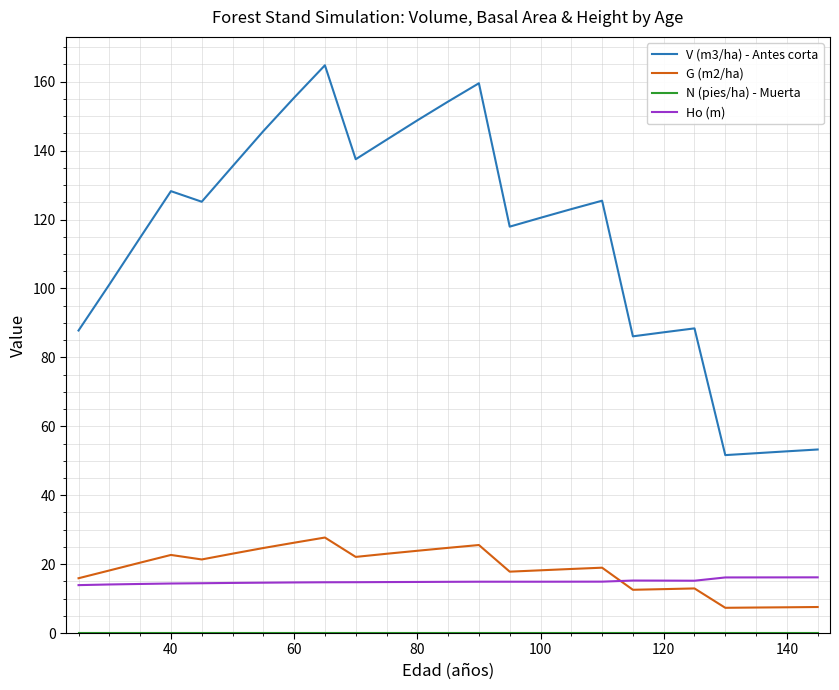

What is the minimum value for V (m3/ha) - Antes corta?

51.6